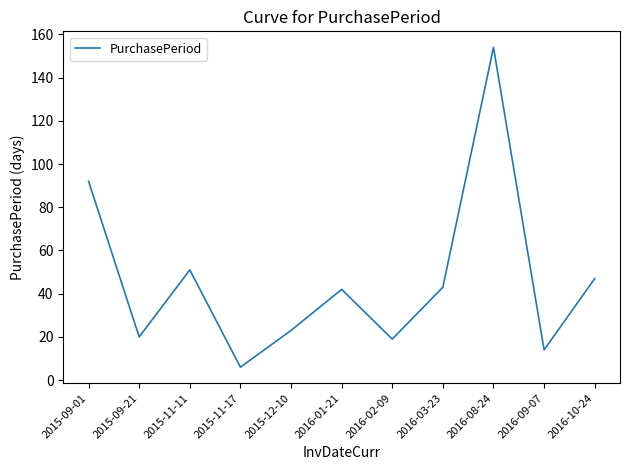

Where is the first local minimum?

2015-09-21